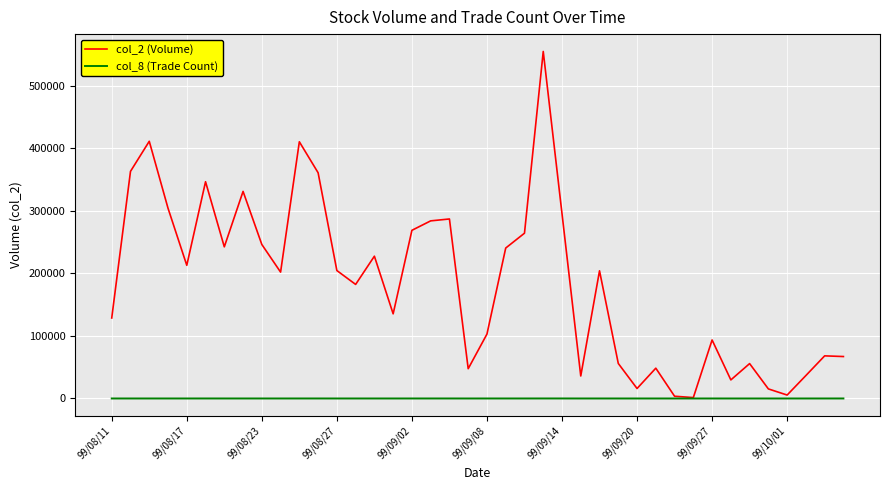

Rank the series by their maximum value, from lowest to highest.

col_8 (Trade Count), col_2 (Volume)